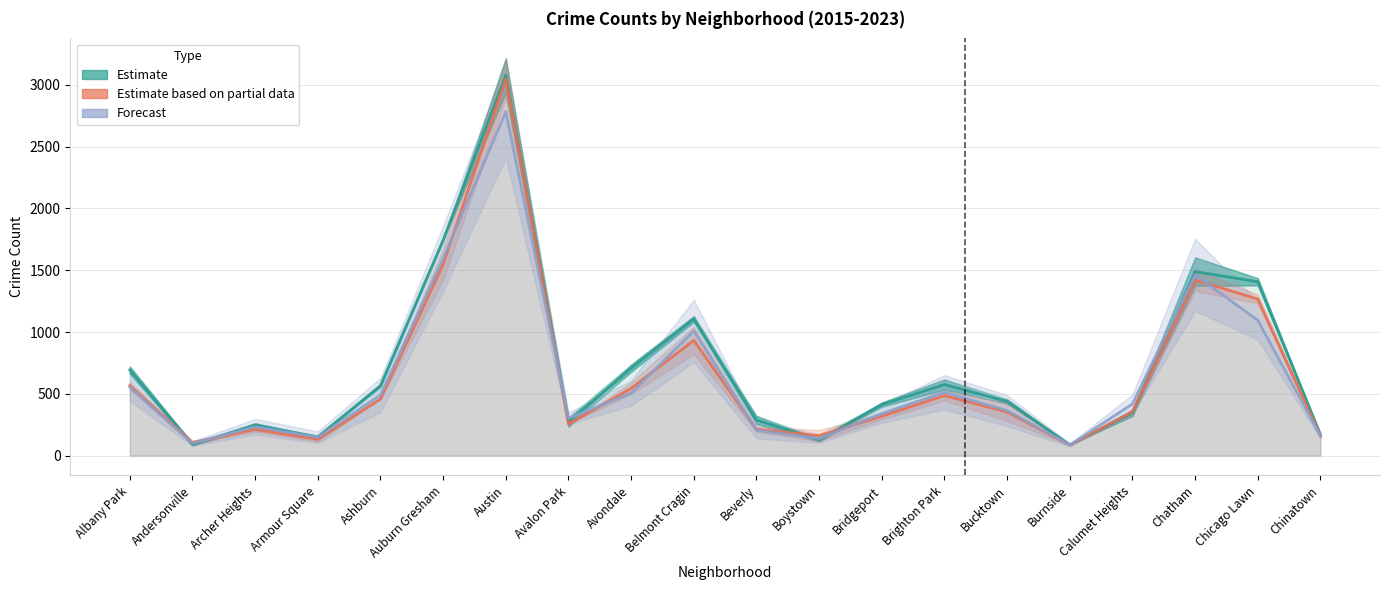

At which label is Estimate (2015–2018) closest to 1582?

Chatham